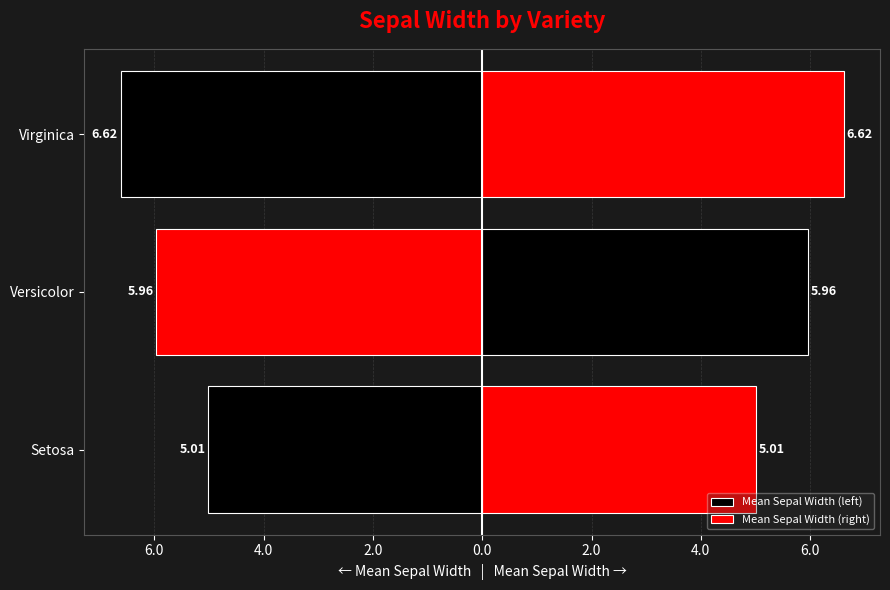

What is the highest value of the Mean Sepal Width (right) series?

6.6